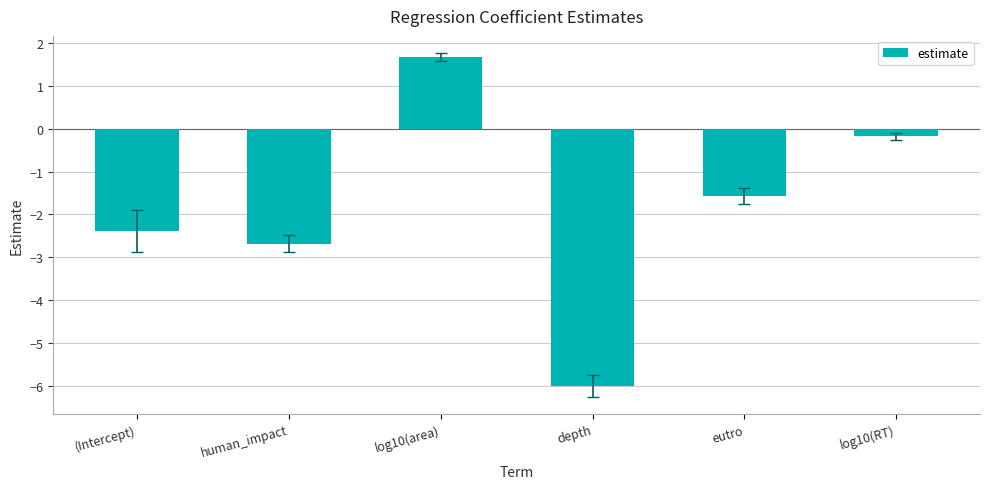

How many values are below -1?

4